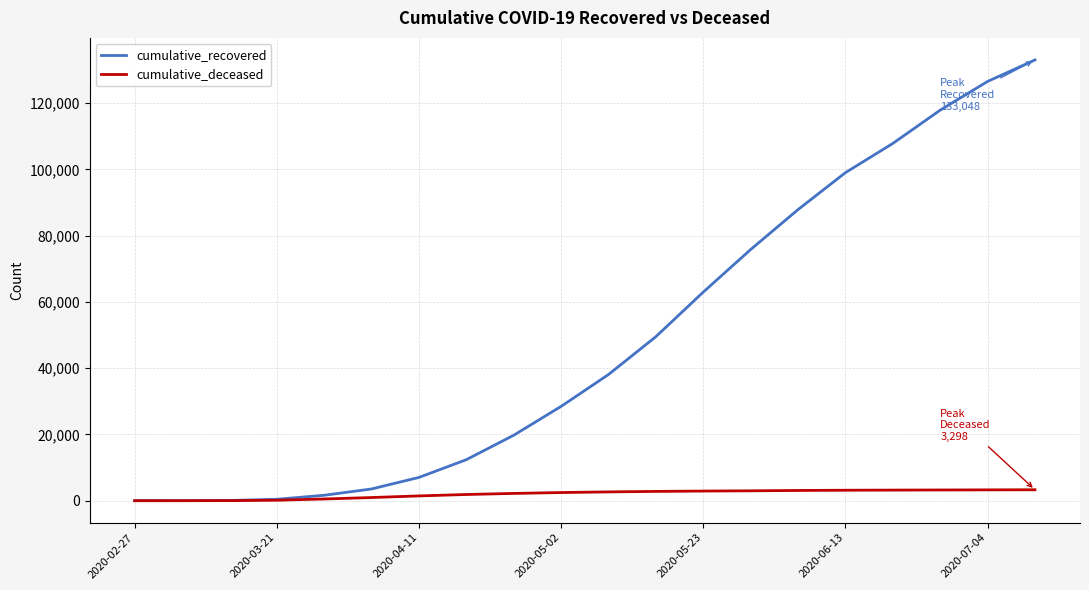

What is the maximum value for cumulative_recovered?

133048